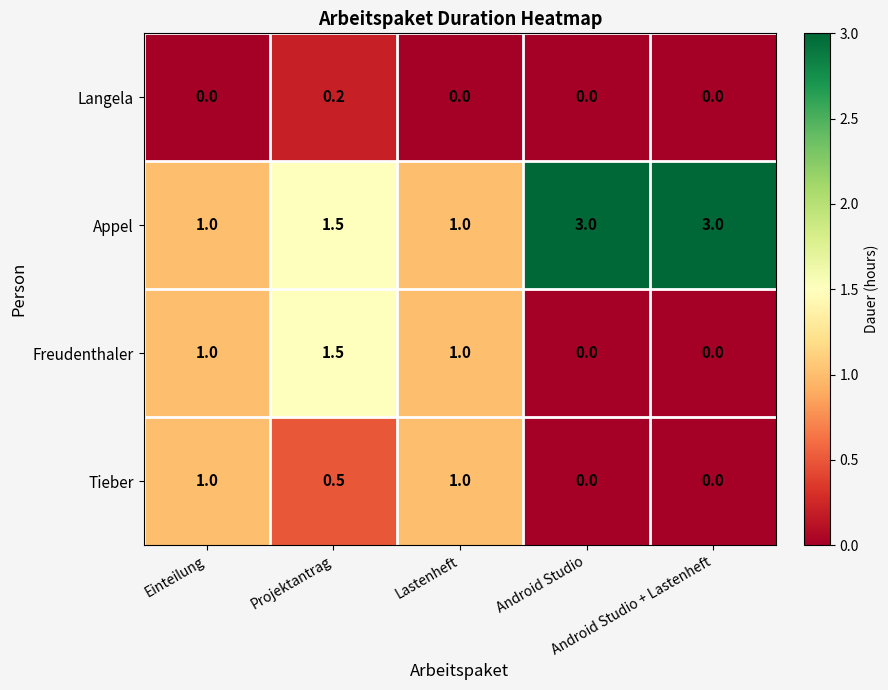

Rank the series by their maximum value, from highest to lowest.

Appel, Freudenthaler, Tieber, Langela